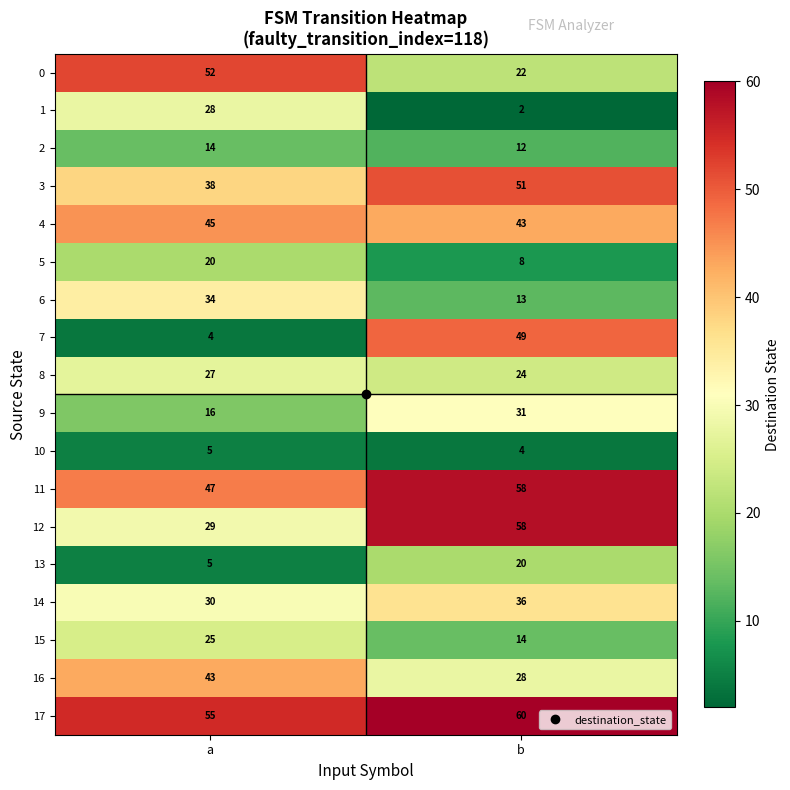

What is the approximate value of 2 at b?

12